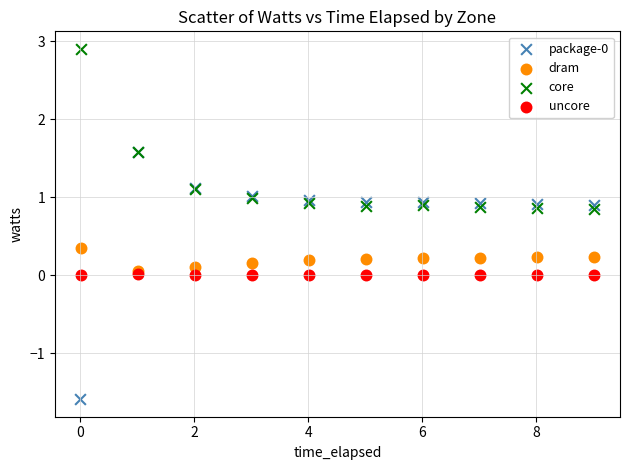

Which series contains the highest Y value?

core